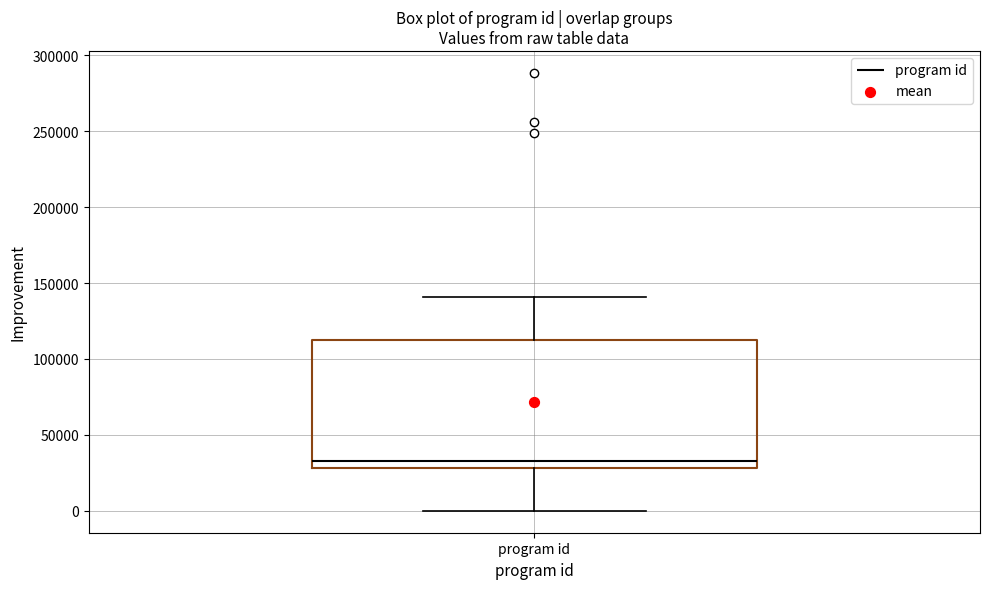

Where is the upper edge of the box for program id on the y-axis? The values are not printed on the chart, so give them approximately, as read against the axis.

110000